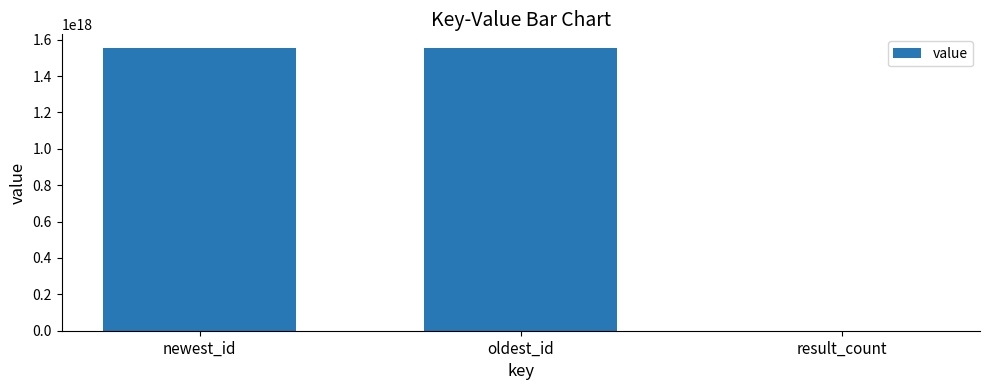

What is the ratio of the value at oldest_id to the value at newest_id?

1.0